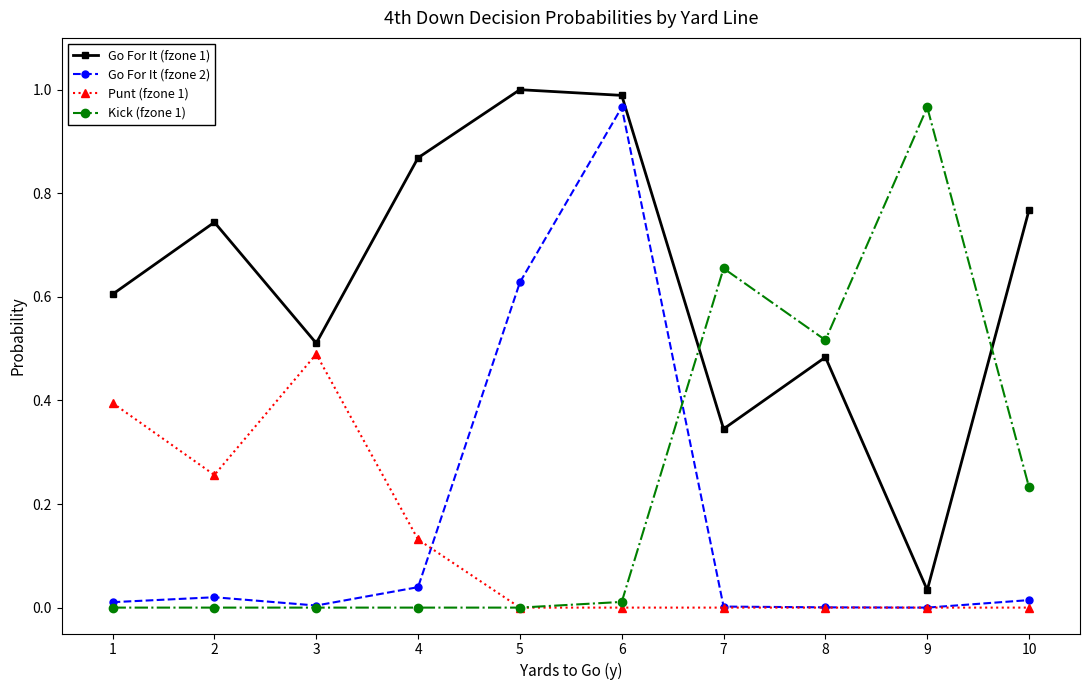

True or false: Go For It (fzone 1) and Go For It (fzone 2) intersect in this chart.

False